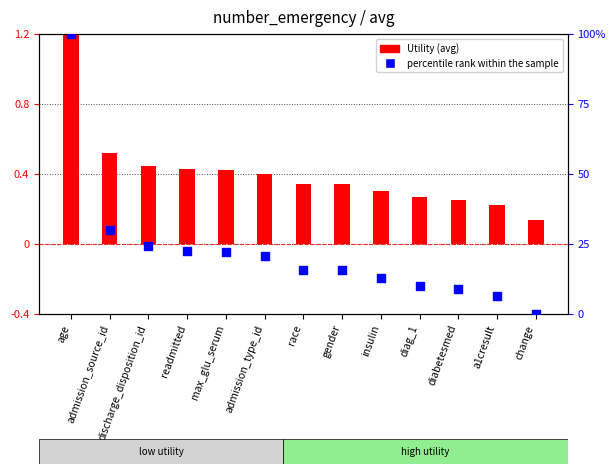

What are all the series names shown in the legend?

Utility (avg), percentile rank within the sample